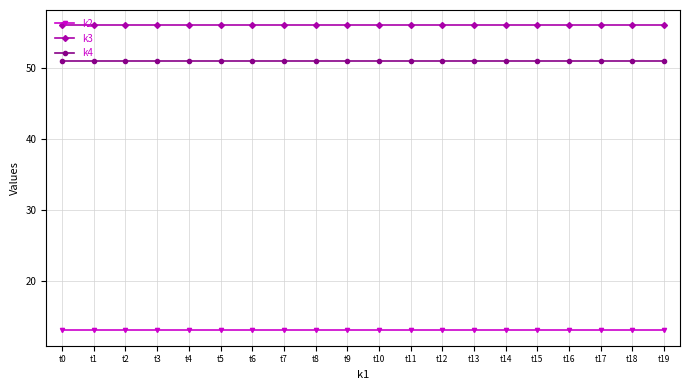

List the series in order of their peak value, lowest first.

k2, k4, k3